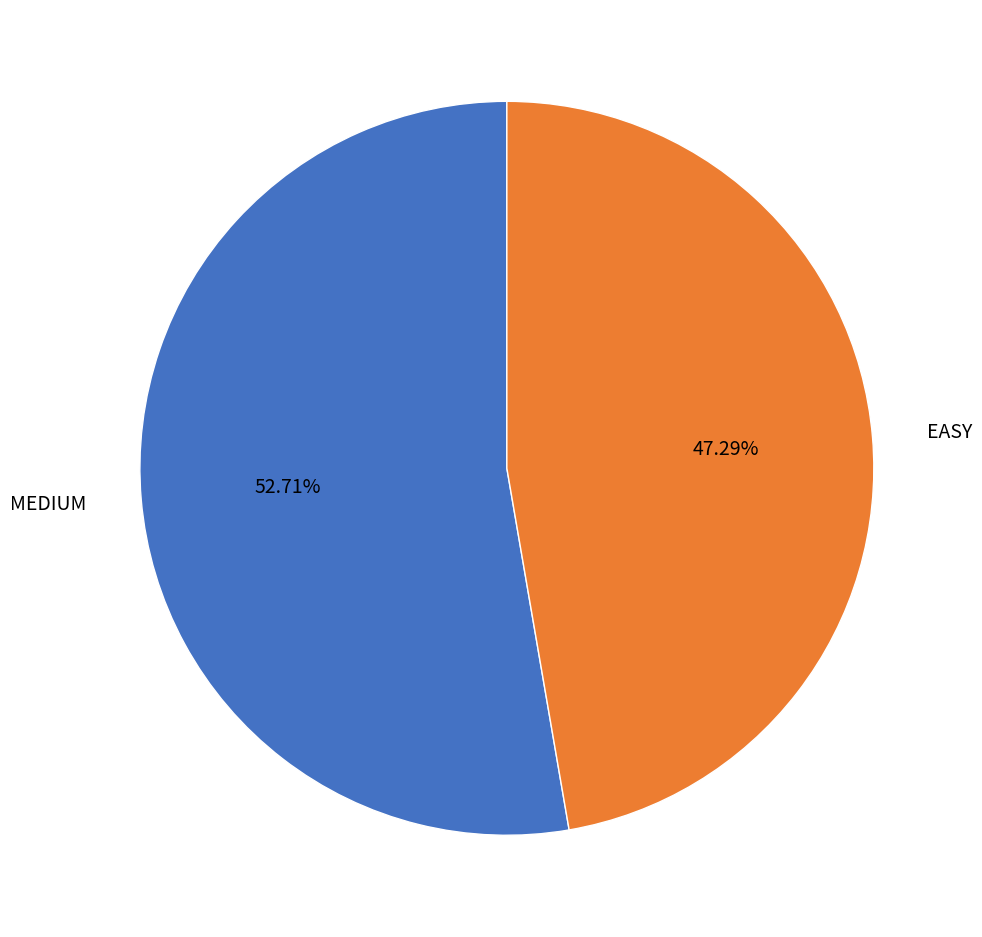

True or false: EASY accounts for 39% of the total.

False